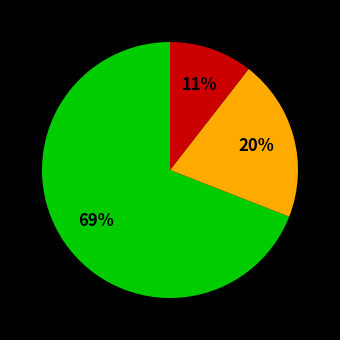

Is there any slice that represents more than half of the pie?

Yes